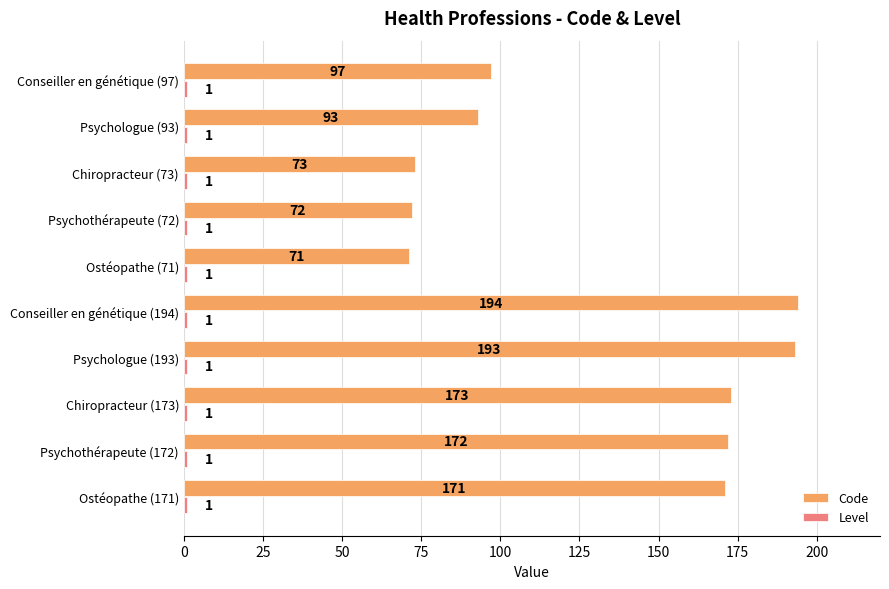

Which series has the largest total across all categories?

Code